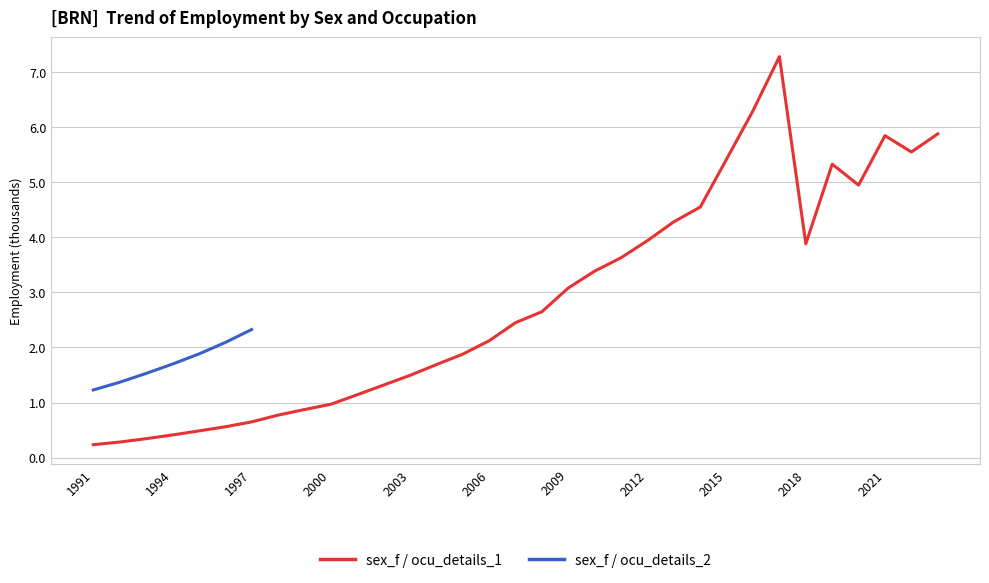

Rank the categories by value from highest to lowest.

2017, 2016, 2023, 2021, 2022, 2015, 2019, 2020, 2014, 2013, 2012, 2018, 2011, 2010, 2009, 2008, 2007, 2006, 2005, 2004, 2003, 2002, 2001, 2000, 1999, 1998, 1997, 1996, 1995, 1994, 1993, 1992, 1991